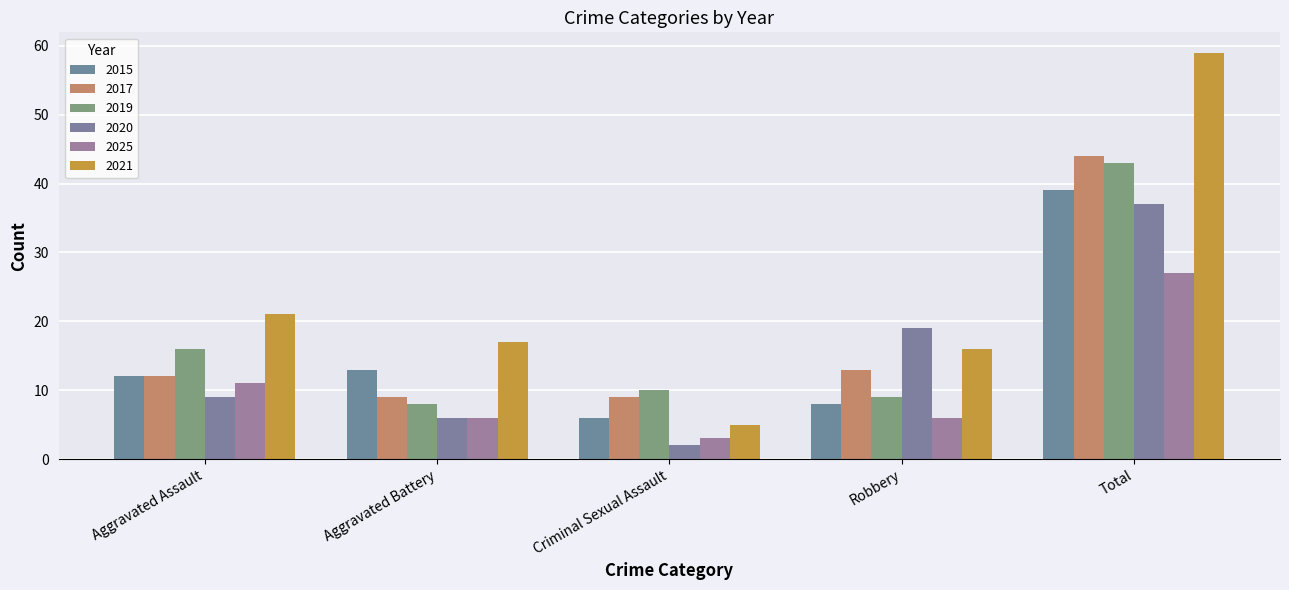

At which label does 2025 reach its minimum?

Criminal Sexual Assault